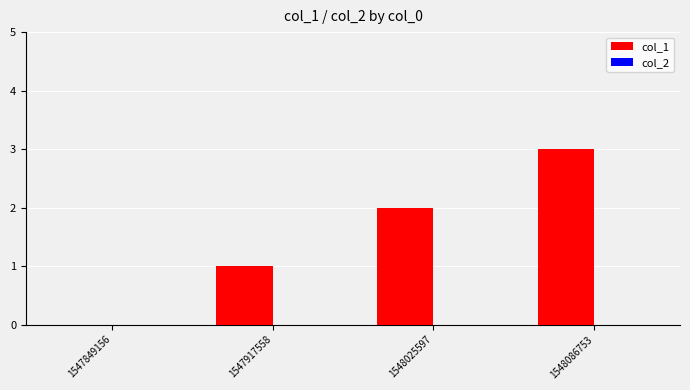

What is the maximum value shown in the chart?

3